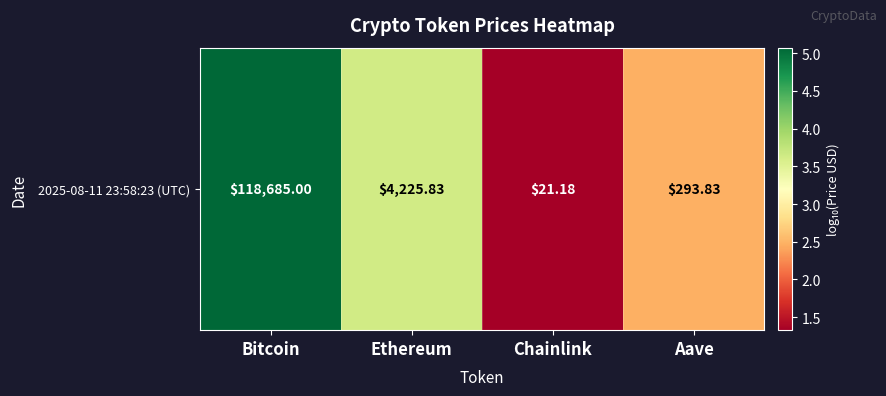

What is the maximum value shown in the chart?

5.1